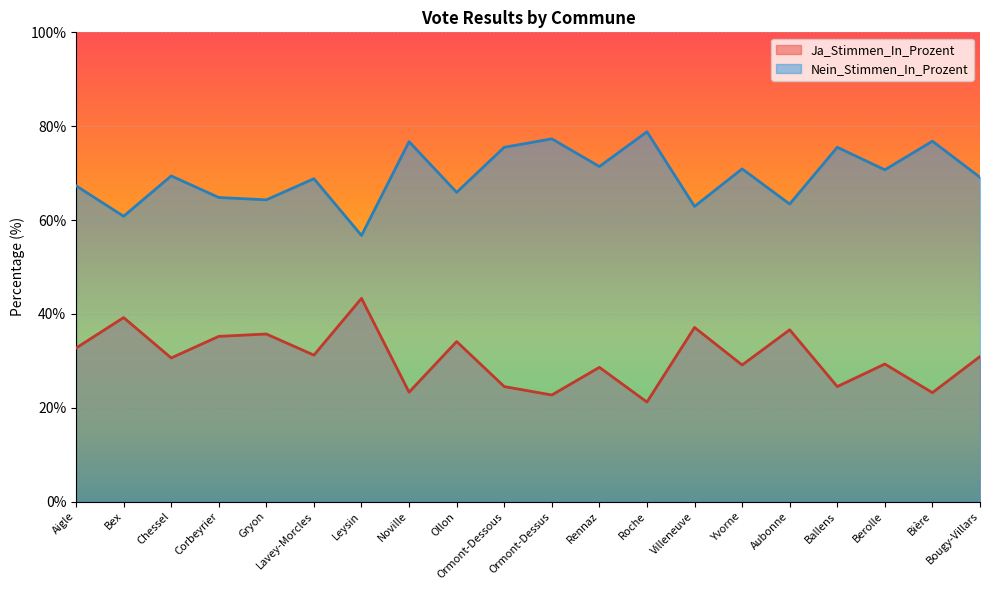

Rank the categories by Ja_Stimmen_In_Prozent value from highest to lowest.

Leysin, Bex, Villeneuve, Aubonne, Gryon, Corbeyrier, Ollon, Aigle, Lavey-Morcles, Bougy-Villars, Chessel, Berolle, Yvorne, Rennaz, Ormont-Dessous, Ballens, Noville, Bière, Ormont-Dessus, Roche